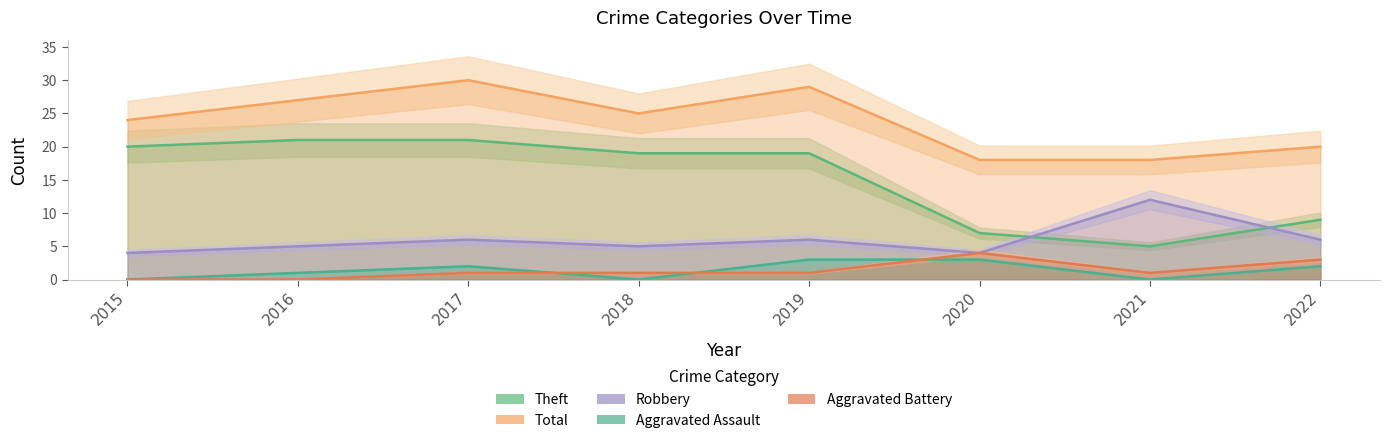

What is the difference between the second highest and minimum values in the Theft series?

16